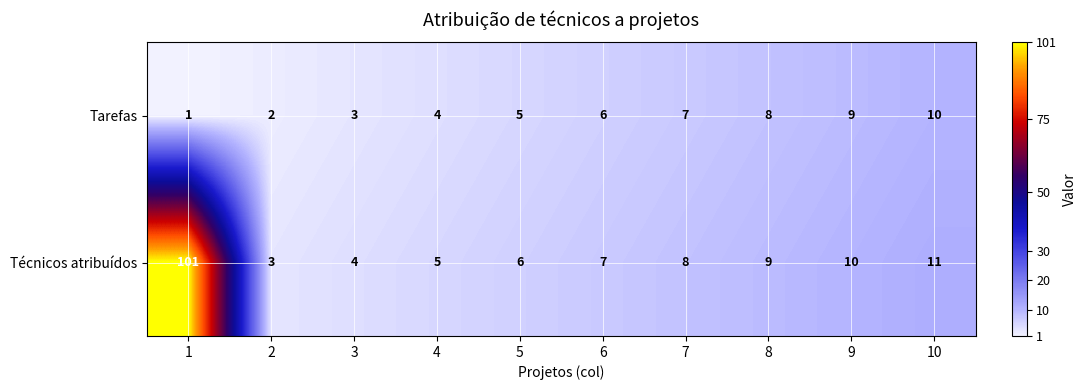

At which label is Técnicos atribuídos closest to 52?

10